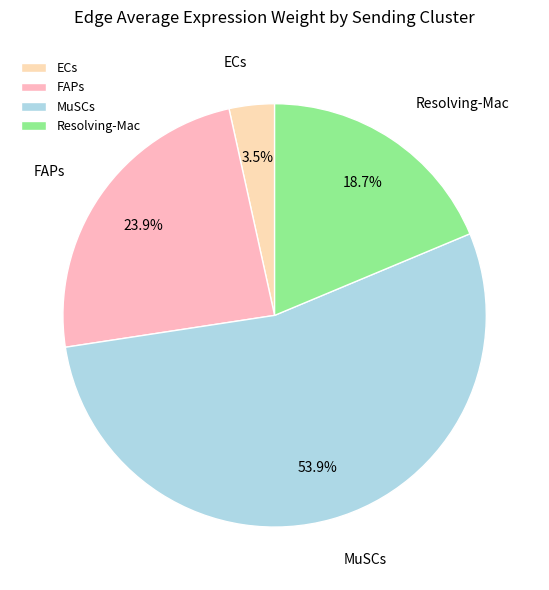

How many segments does this pie chart have?

4